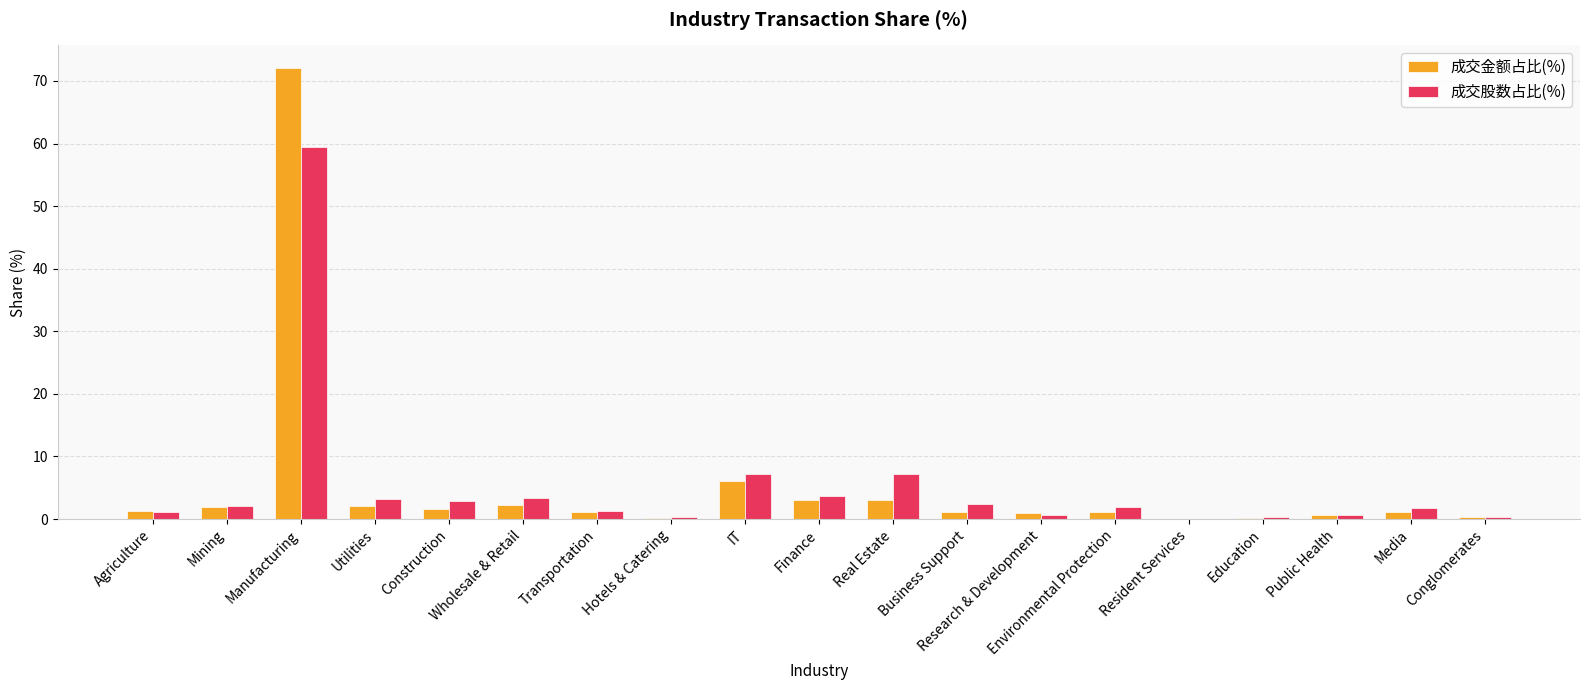

At which category does the chart reach its peak across all series?

Manufacturing